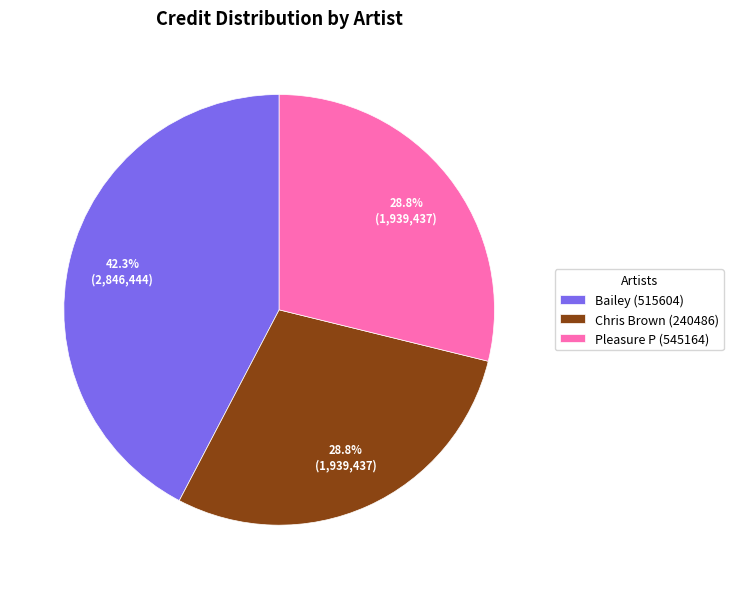

Which category has the biggest portion of the pie?

Bailey (515604)